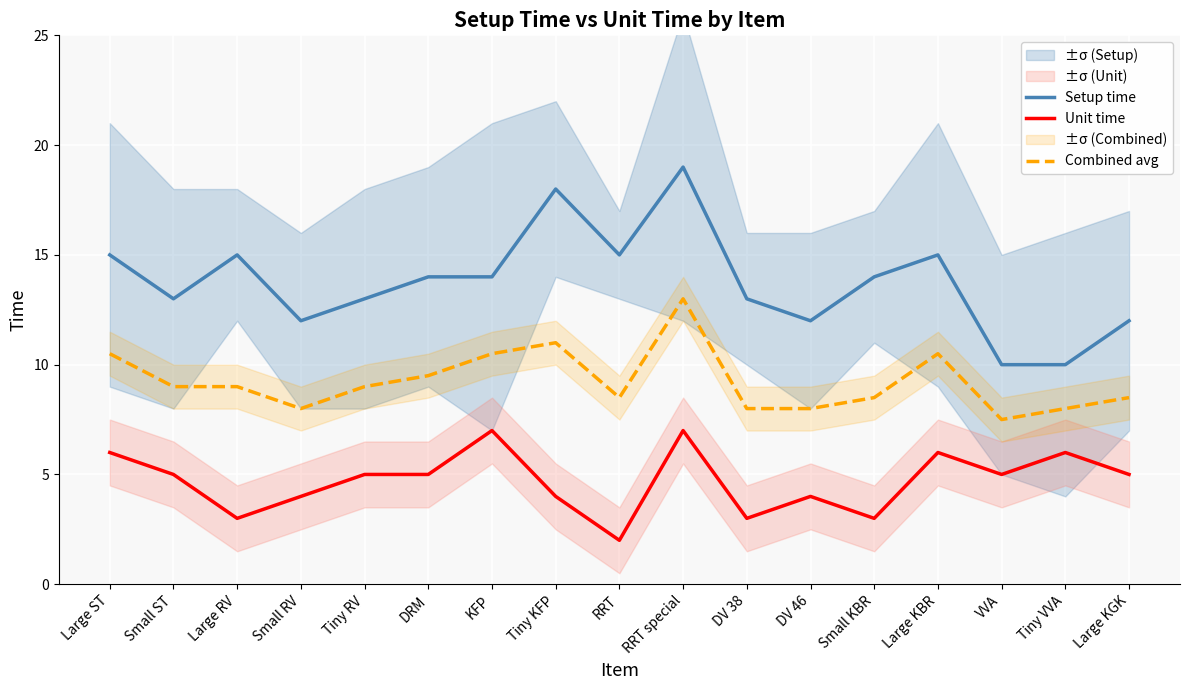

True or false: Unit time has more than 1 interior local peaks.

True